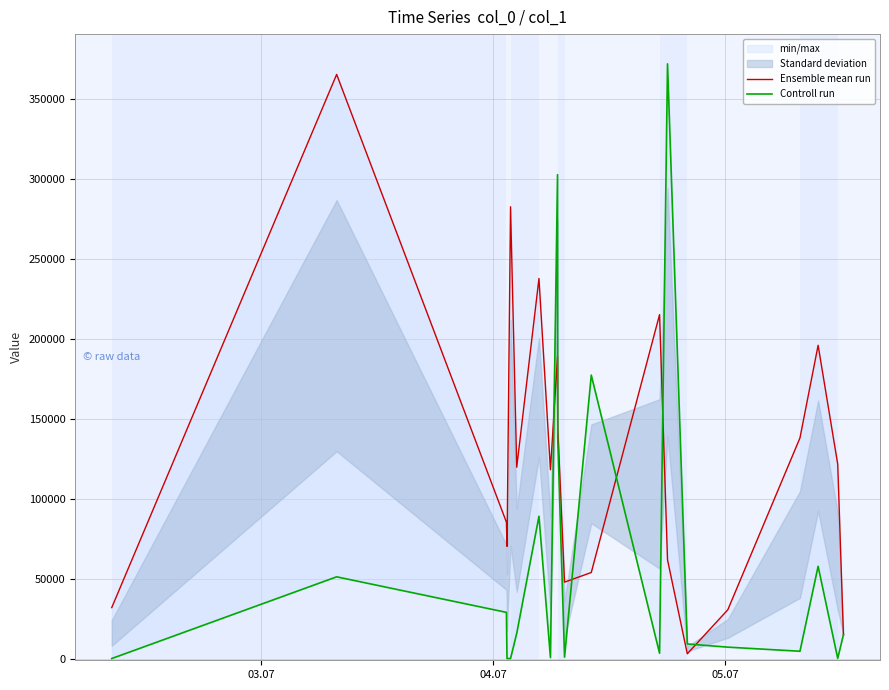

What is the maximum value shown in the chart?

371785